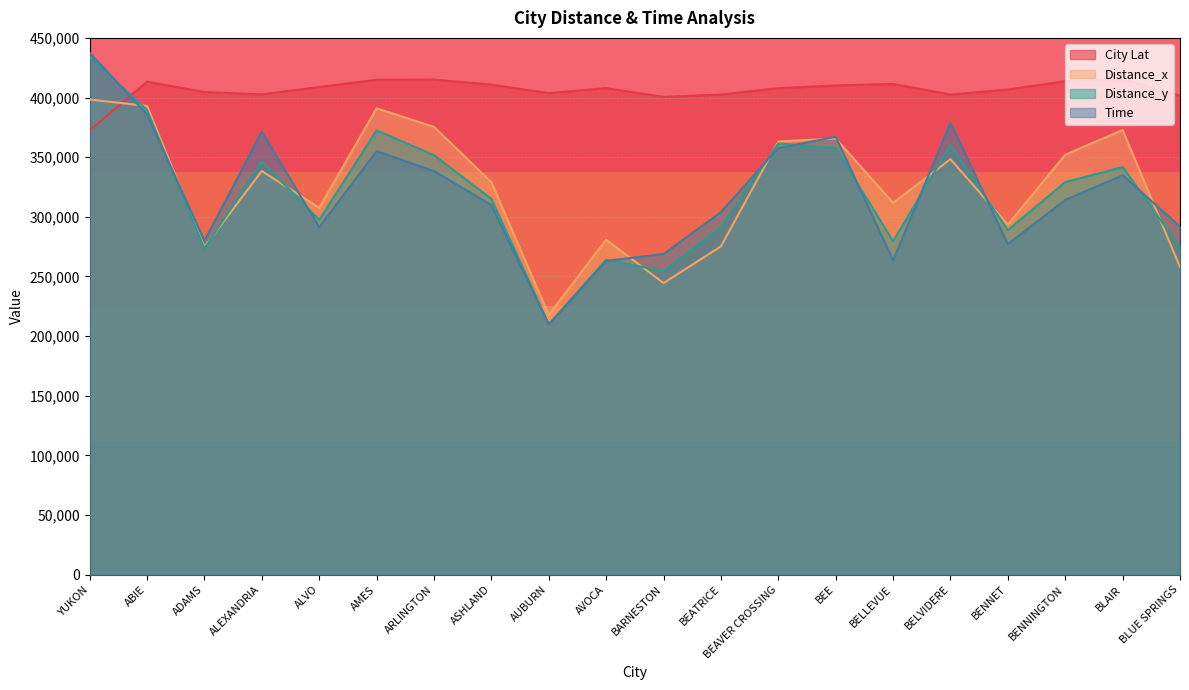

Reading right to left, extract all data points from this chart.

City Lat: BLUE SPRINGS=401509.9	BLAIR=415468.3	BENNINGTON=413674.4	BENNET=406717.4	BELVIDERE=402526.2	BELLEVUE=411391.9	BEE=410112.6	BEAVER CROSSING=407837.0	BEATRICE=402498.2	BARNESTON=400557.7	AVOCA=407888.7	AUBURN=403702.5	ASHLAND=410811.9	ARLINGTON=414990.2	AMES=414921.6	ALVO=408788.4	ALEXANDRIA=402683.6	ADAMS=404586.8	ABIE=413311.4	YUKON=372454.8
Distance_x: BLUE SPRINGS=257856.8	BLAIR=372784.7	BENNINGTON=352109.4	BENNET=293438.4	BELVIDERE=348347.1	BELLEVUE=311733.7	BEE=365672.0	BEAVER CROSSING=363166.7	BEATRICE=275191.7	BARNESTON=244458.7	AVOCA=280879.0	AUBURN=217748.0	ASHLAND=329037.9	ARLINGTON=375419.8	AMES=390963.7	ALVO=307553.3	ALEXANDRIA=338390.0	ADAMS=274838.1	ABIE=392993.1	YUKON=398313.8
Distance_y: BLUE SPRINGS=274522.0	BLAIR=341725.0	BENNINGTON=329067.0	BENNET=288902.0	BELVIDERE=360169.0	BELLEVUE=279470.0	BEE=357608.0	BEAVER CROSSING=361467.0	BEATRICE=291540.0	BARNESTON=254517.0	AVOCA=264005.0	AUBURN=209787.0	ASHLAND=315014.0	ARLINGTON=351651.0	AMES=372522.0	ALVO=297437.0	ALEXANDRIA=346315.0	ADAMS=273450.0	ABIE=389508.0	YUKON=433941.0
Time: BLUE SPRINGS=291844.0	BLAIR=334852.0	BENNINGTON=314160.0	BENNET=277144.0	BELVIDERE=378924.0	BELLEVUE=263480.0	BEE=367080.0	BEAVER CROSSING=357644.0	BEATRICE=303912.0	BARNESTON=268800.0	AVOCA=263088.0	AUBURN=209692.0	ASHLAND=309820.0	ARLINGTON=338380.0	AMES=355012.0	ALVO=291396.0	ALEXANDRIA=371280.0	ADAMS=279832.0	ABIE=385868.0	YUKON=437500.0